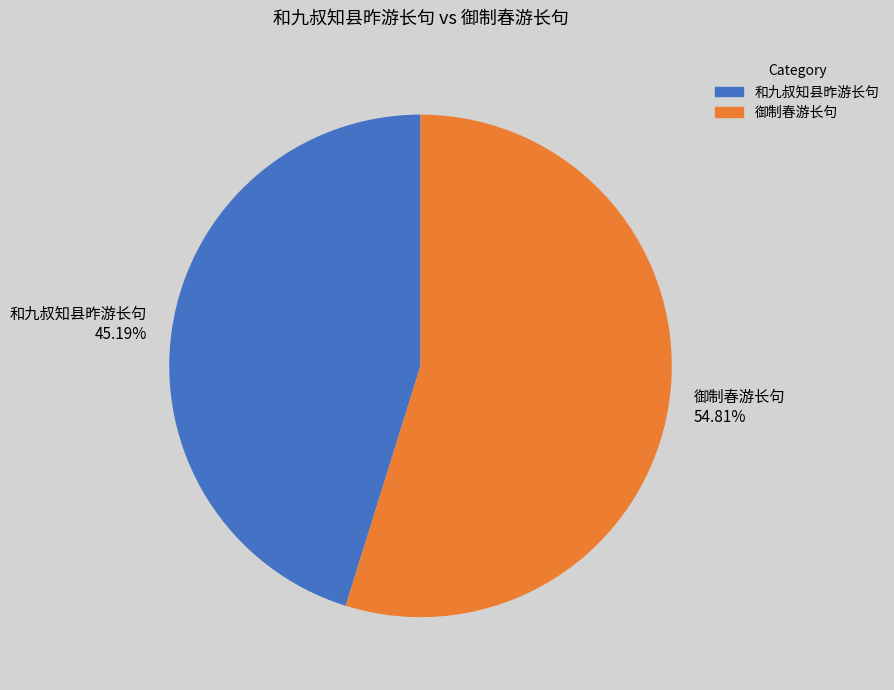

Do 御制春游长句 and 和九叔知县昨游长句 together represent more than half of the pie?

Yes